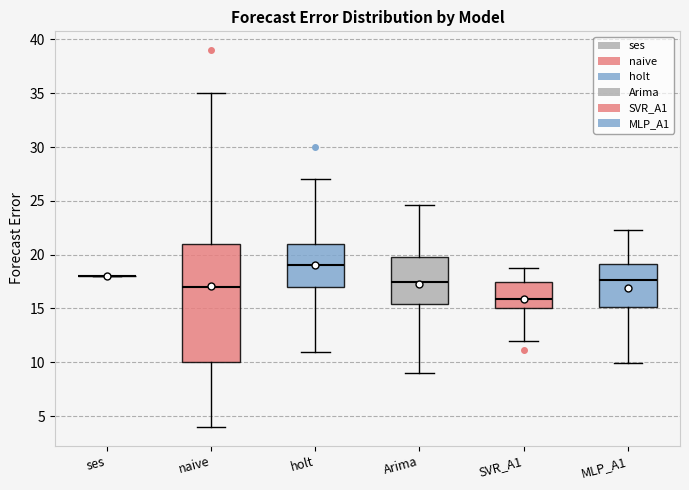

Reading left to right, read every box against the y-axis: the position of its median line, the range the box covers, and the ends of its whiskers. The values are not printed on the chart, so give them approximately, as read against the axis.

ses: box collapsed to a line at 18.0, whiskers 18.0 to 18.0
naive: median 17.0, box 10.0 to 21.0, whiskers 4.0 to 35.0
holt: median 19.0, box 17.0 to 21.0, whiskers 11.0 to 27.0
Arima: median 17.5, box 15.5 to 20.0, whiskers 9.0 to 24.5
SVR_A1: median 16.0, box 15.0 to 17.5, whiskers 12.0 to 19.0
MLP_A1: median 17.5, box 15.0 to 19.0, whiskers 10.0 to 22.5